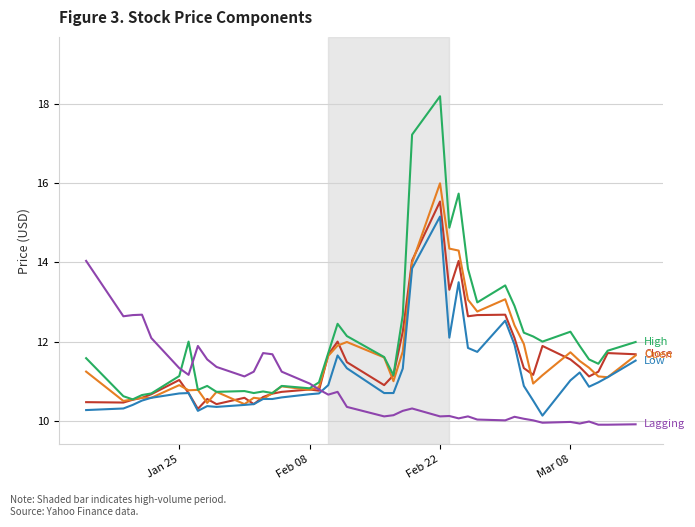

What is the smallest value displayed?

9.9